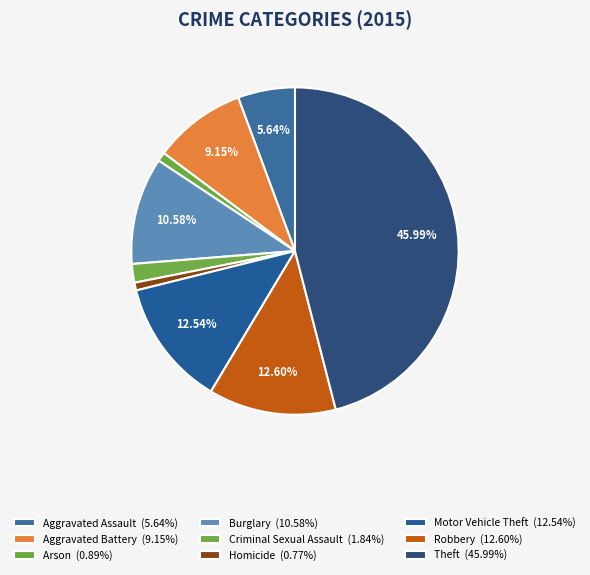

Count the number of slices in the pie.

9